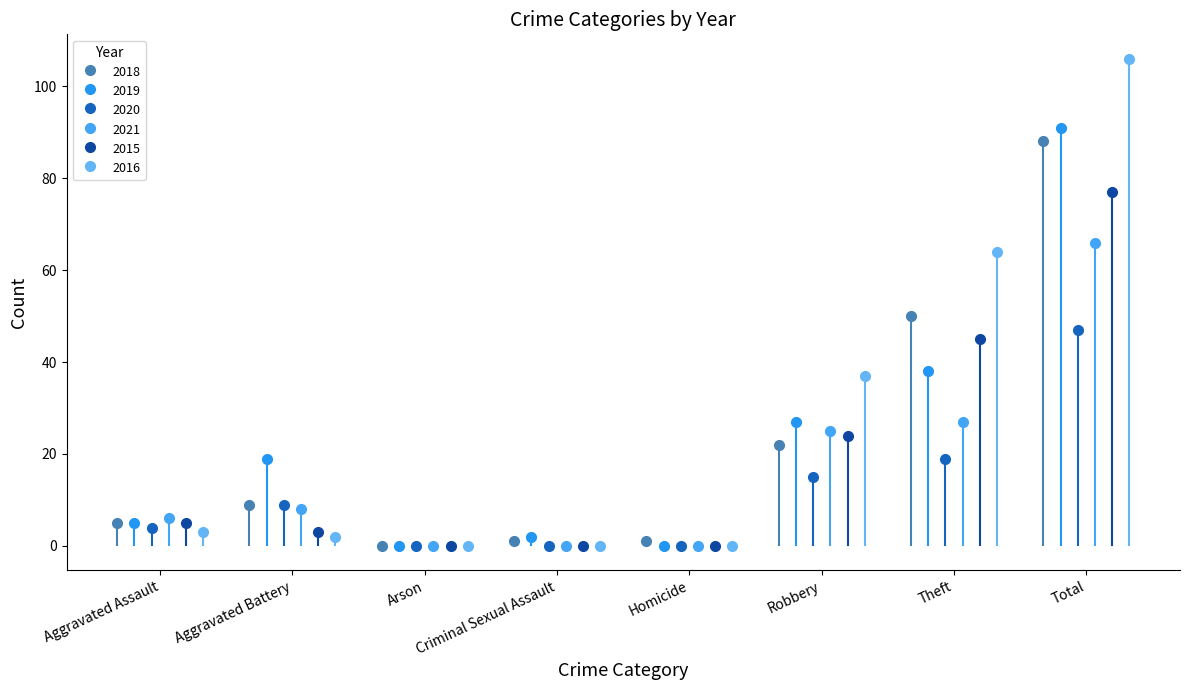

Which series has the largest total across all categories?

2016